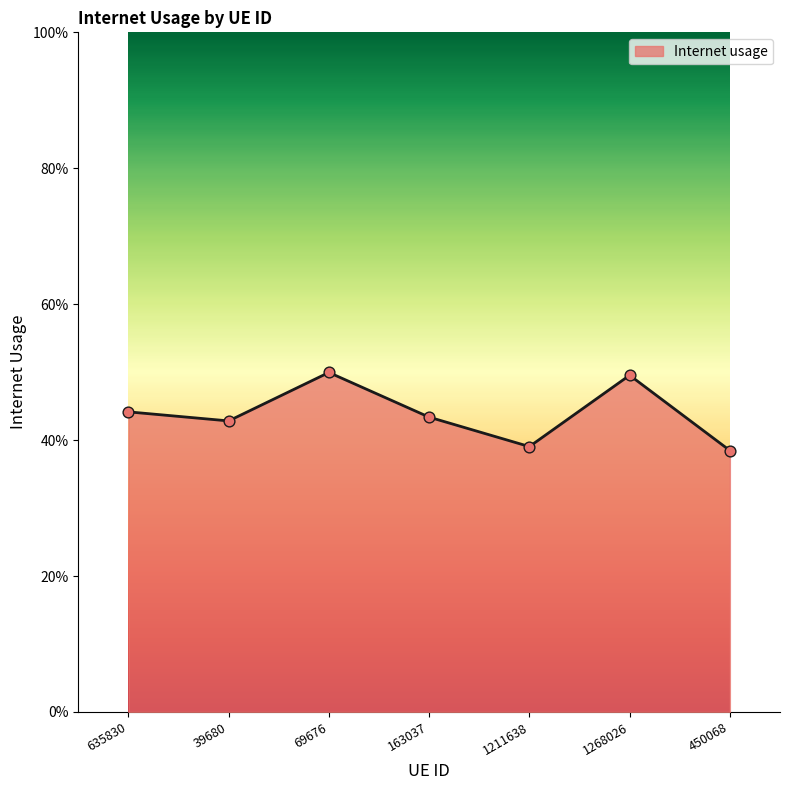

What is the change in value from 39680 to 69676?

+0.1